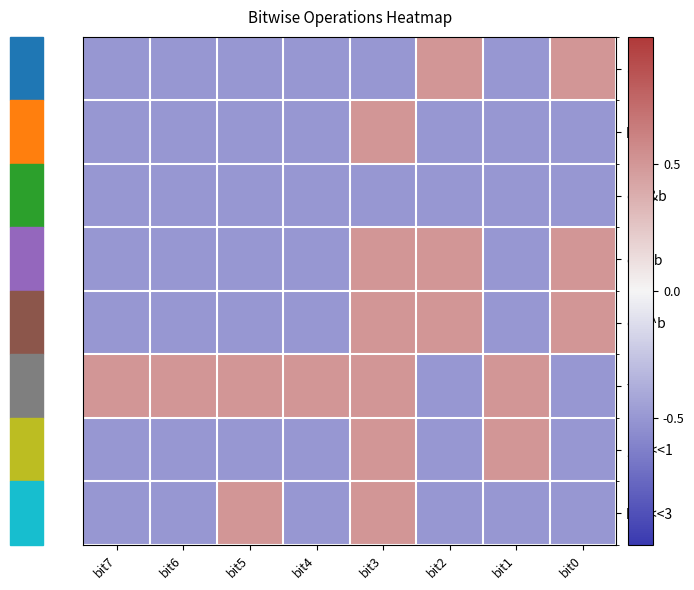

What is the difference between the highest and lowest values at bit1?

1.0